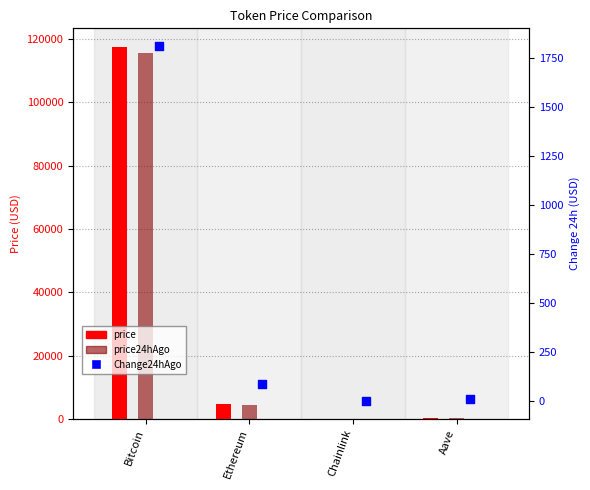

Which series contains the lowest Y value?

Change24hAgo